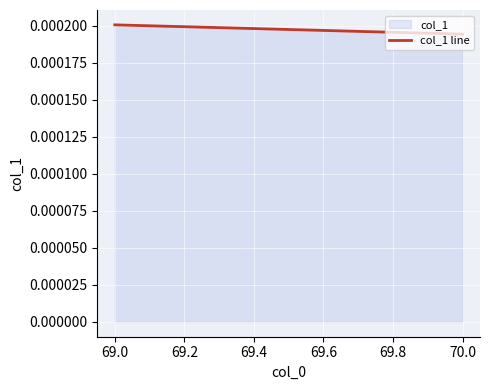

What position from the right is 69.0?

2